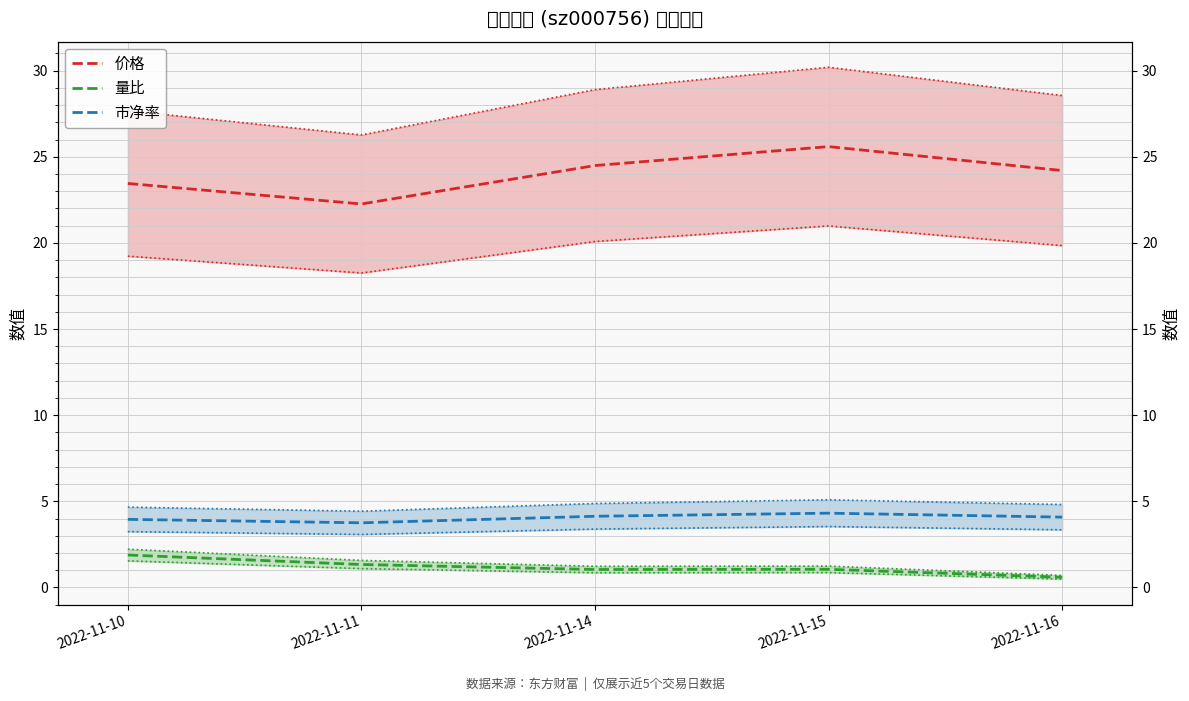

Rank the categories by 价格 value from lowest to highest.

2022-11-11, 2022-11-10, 2022-11-16, 2022-11-14, 2022-11-15